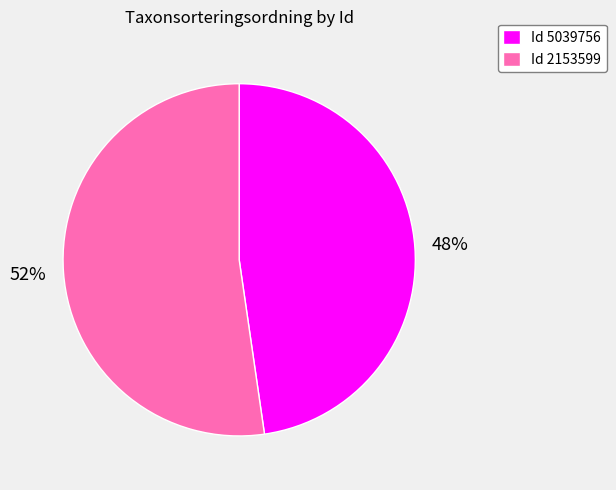

Between Id 2153599 and Id 5039756, which is larger?

Id 2153599